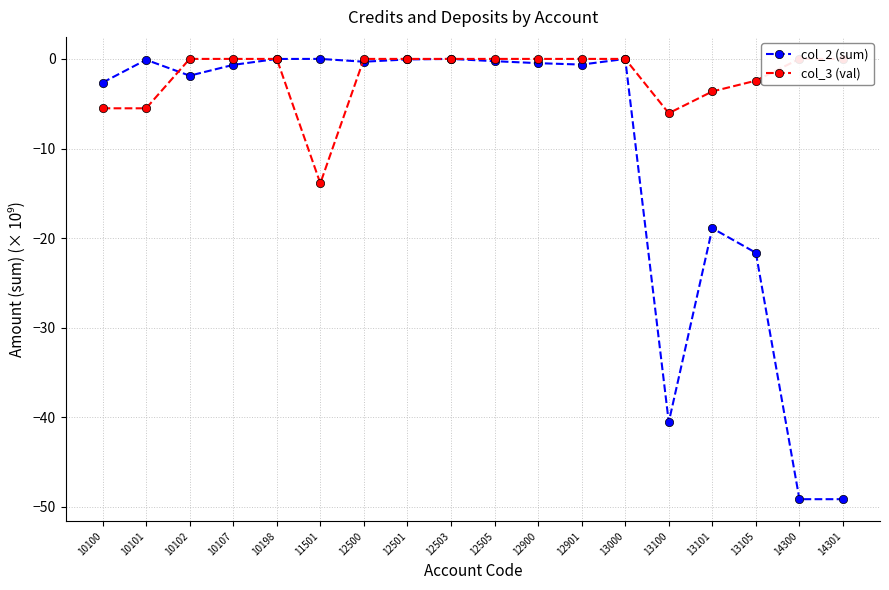

Reading left to right, transcribe all the data shown in this chart.

col_2 (sum): 10100=-2.6	10101=-0.1	10102=-1.9	10107=-0.7	10198=-0.0	11501=0.0	12500=-0.3	12501=-0.1	12503=-0.0	12505=-0.3	12900=-0.5	12901=-0.6	13000=-0.0	13100=-40.5	13101=-18.9	13105=-21.6	14300=-49.1	14301=-49.1
col_3 (val): 10100=-5.5	10101=-5.5	10102=0.0	10107=0.0	10198=0.0	11501=-13.9	12500=0.0	12501=0.0	12503=0.0	12505=0.0	12900=0.0	12901=0.0	13000=0.0	13100=-6.1	13101=-3.6	13105=-2.4	14300=0.0	14301=0.0